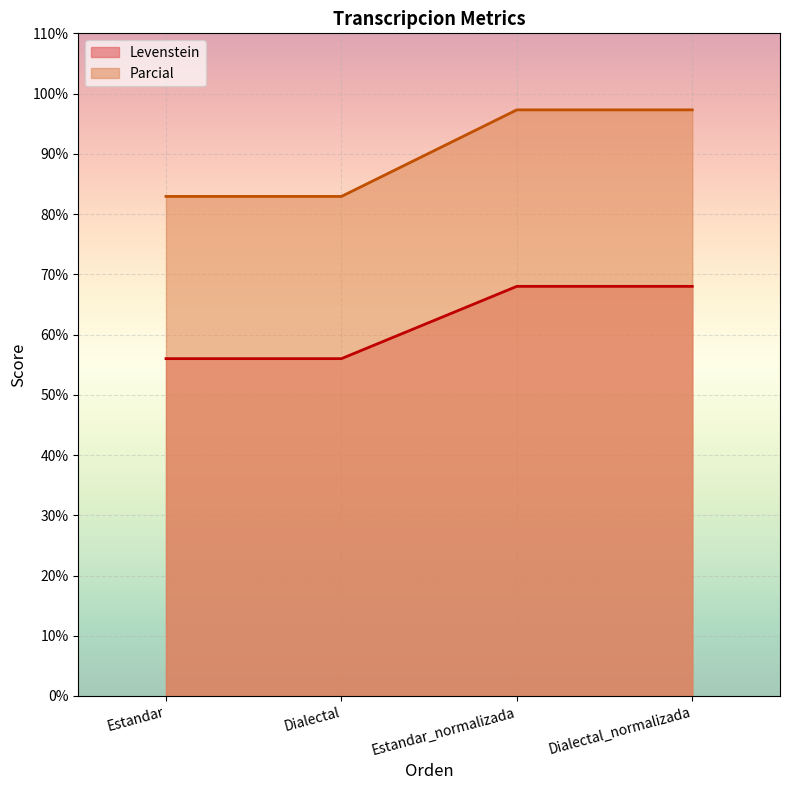

The Levenstein series shows 56.0 at Dialectal. True or false?

True